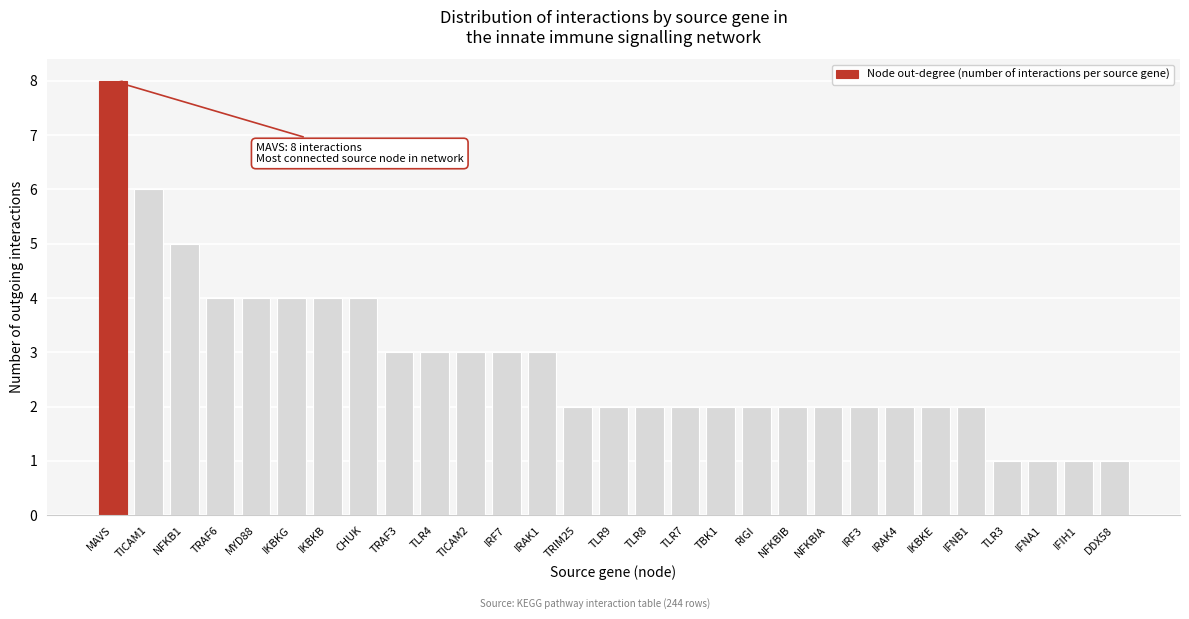

Reading left to right, extract all data points from this chart.

MAVS=8	TICAM1=6	NFKB1=5	TRAF6=4	MYD88=4	IKBKG=4	IKBKB=4	CHUK=4	TRAF3=3	TLR4=3	TICAM2=3	IRF7=3	IRAK1=3	TRIM25=2	TLR9=2	TLR8=2	TLR7=2	TBK1=2	RIGI=2	NFKBIB=2	NFKBIA=2	IRF3=2	IRAK4=2	IKBKE=2	IFNB1=2	TLR3=1	IFNA1=1	IFIH1=1	DDX58=1